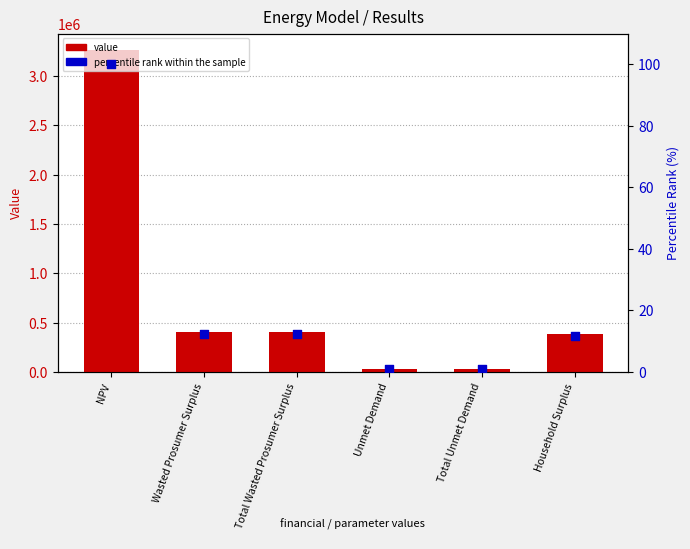

At how many categories does at least one series exceed 3040492?

1